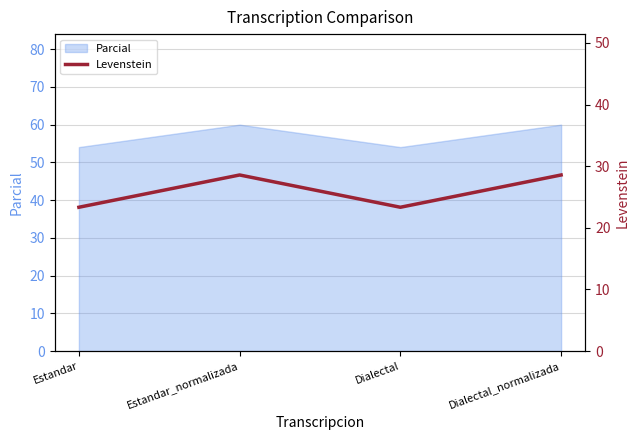

What is the approximate value of Parcial at Estandar?

54.1